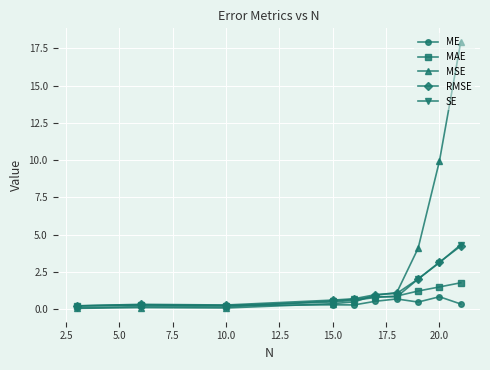

True or false: MSE has a value of 6.6 at 20.0.

False